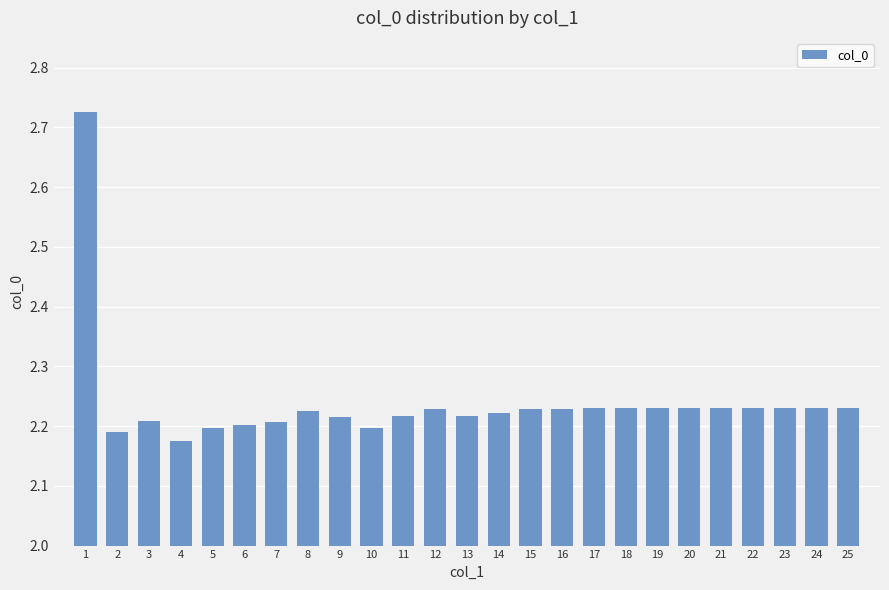

What is the difference between the maximum and minimum values?

0.6